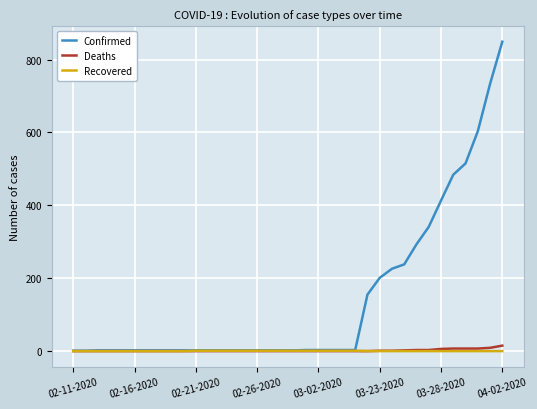

Which series has the widest spread of values?

Confirmed